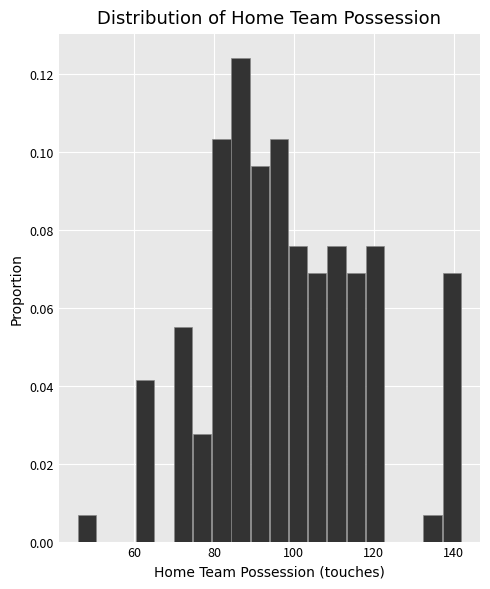

Read against the x-axis, roughly where is the centre of the tallest bar?

86